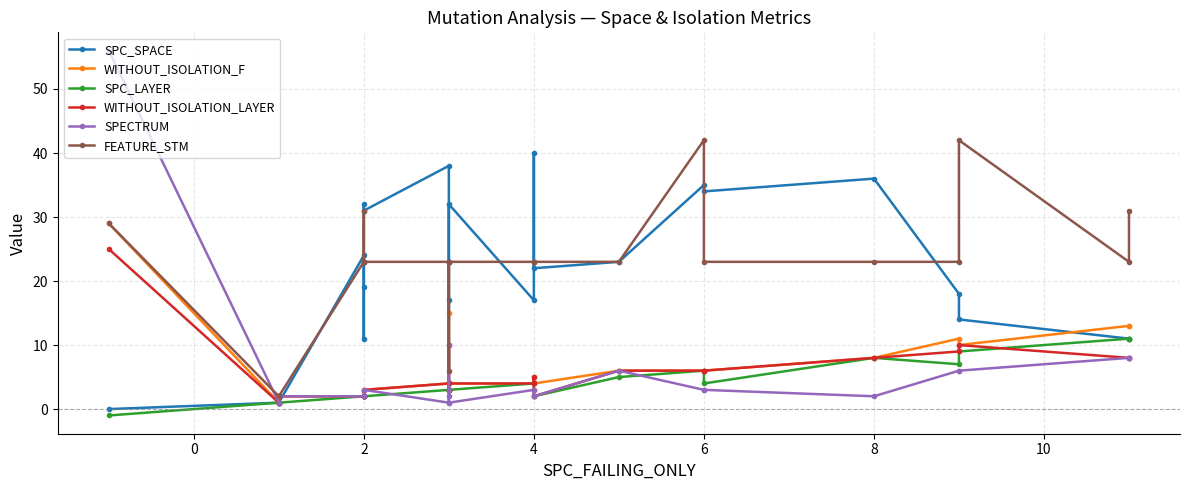

True or false: SPC_LAYER has a value of 1 at 2.

False